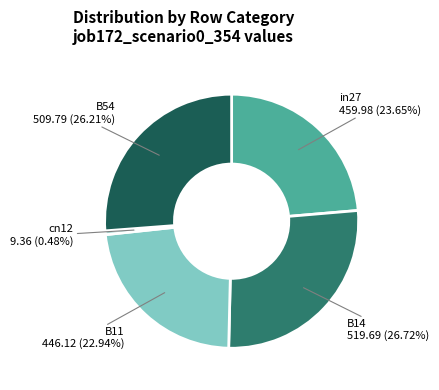

Is there any slice that represents more than half of the pie?

No